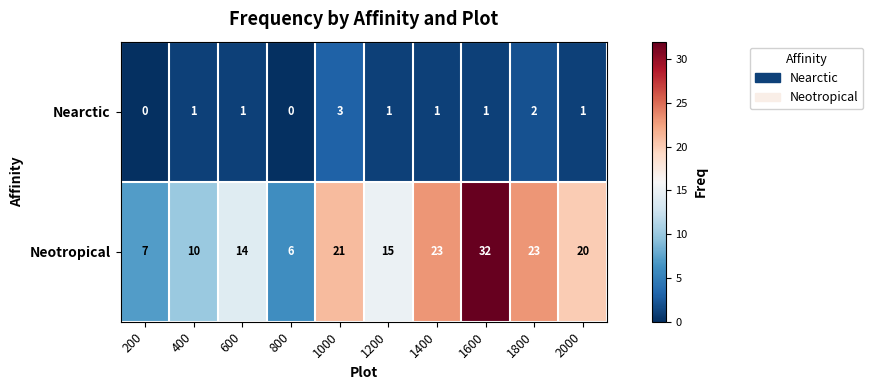

At how many categories does at least one series exceed 13?

7